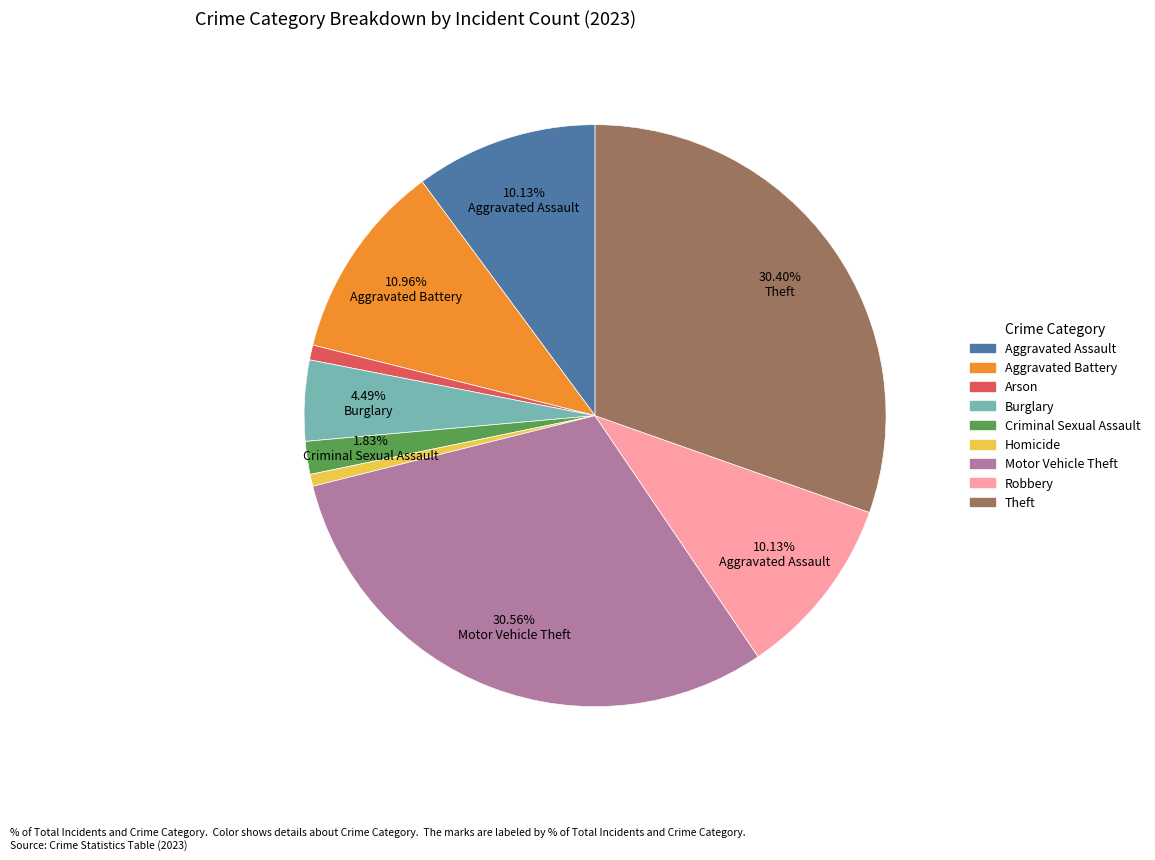

Does Robbery represent more than half of the total?

No